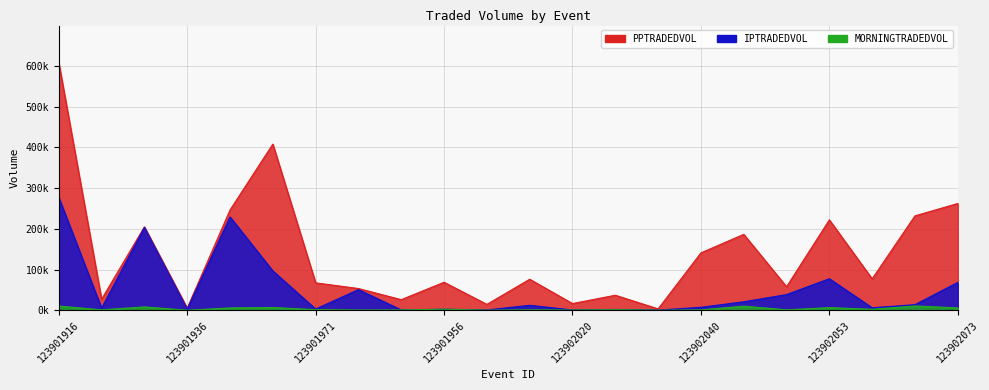

What is the average value of the PPTRADEDVOL series?

138179.5